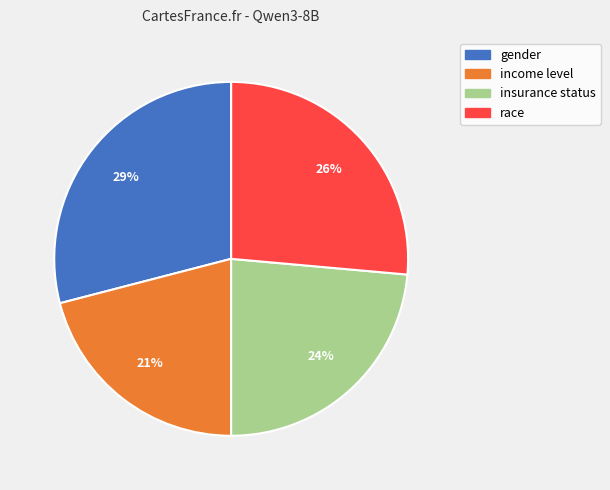

The insurance status slice represents 24% of the pie. True or false?

True